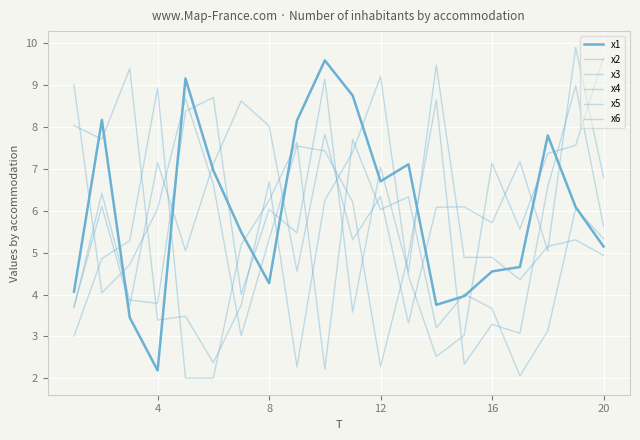

Which category has the highest value in the x3 series?

4